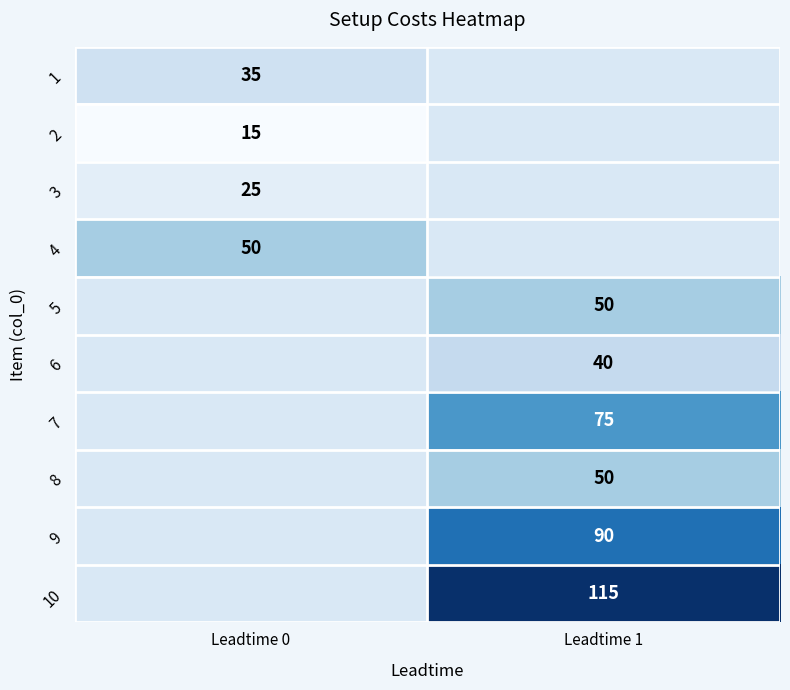

Is it true that 4 equals 11 at Leadtime 0?

False